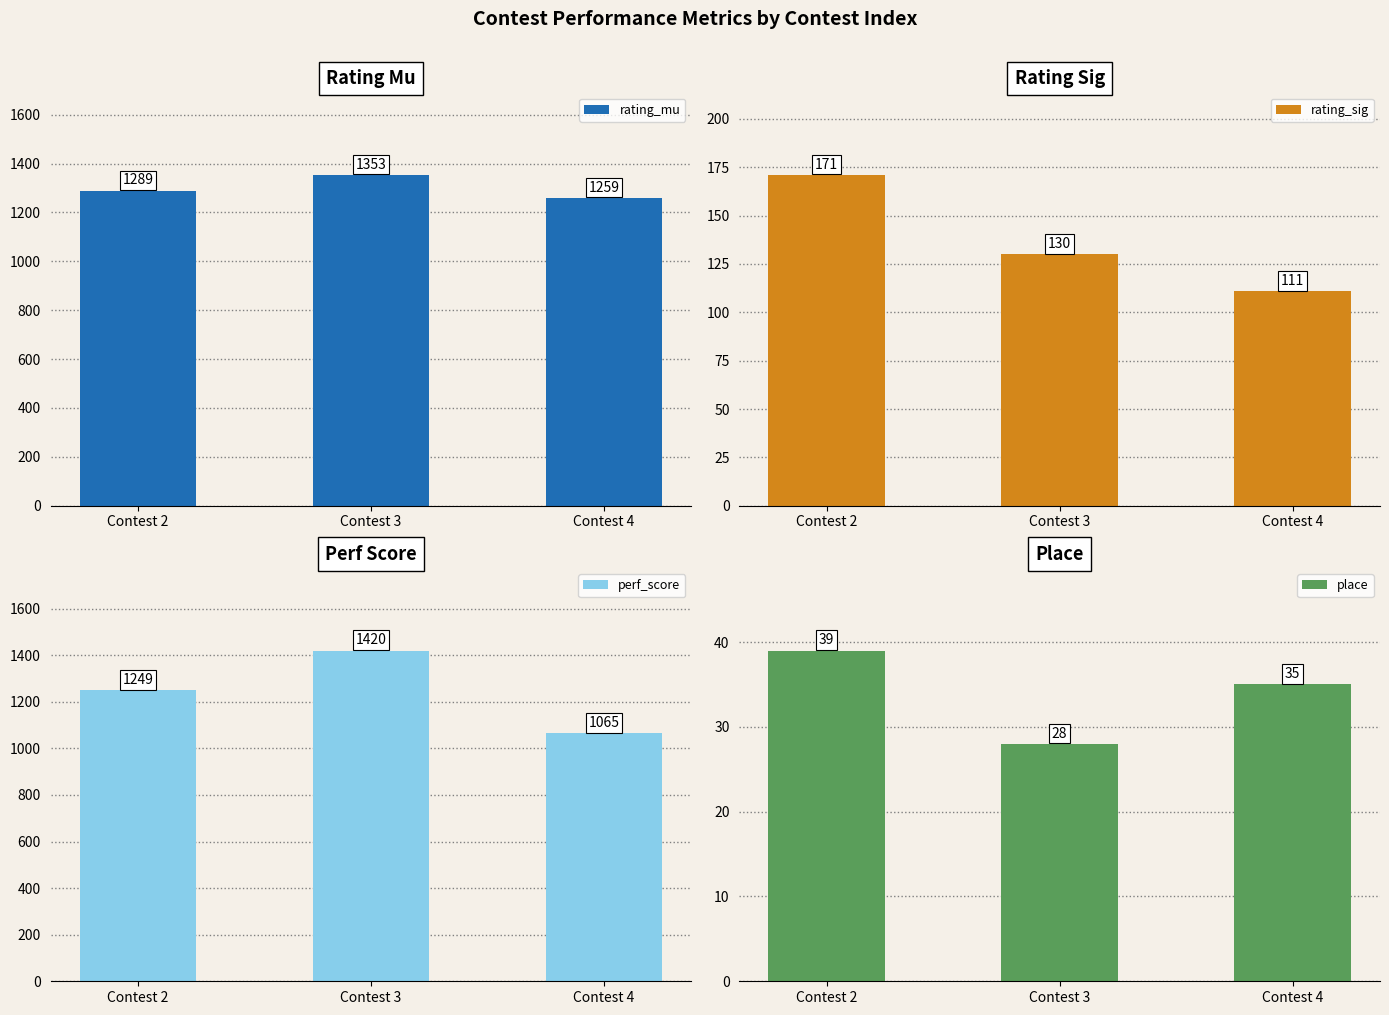

What is the total value across all series at Contest 4?

2470